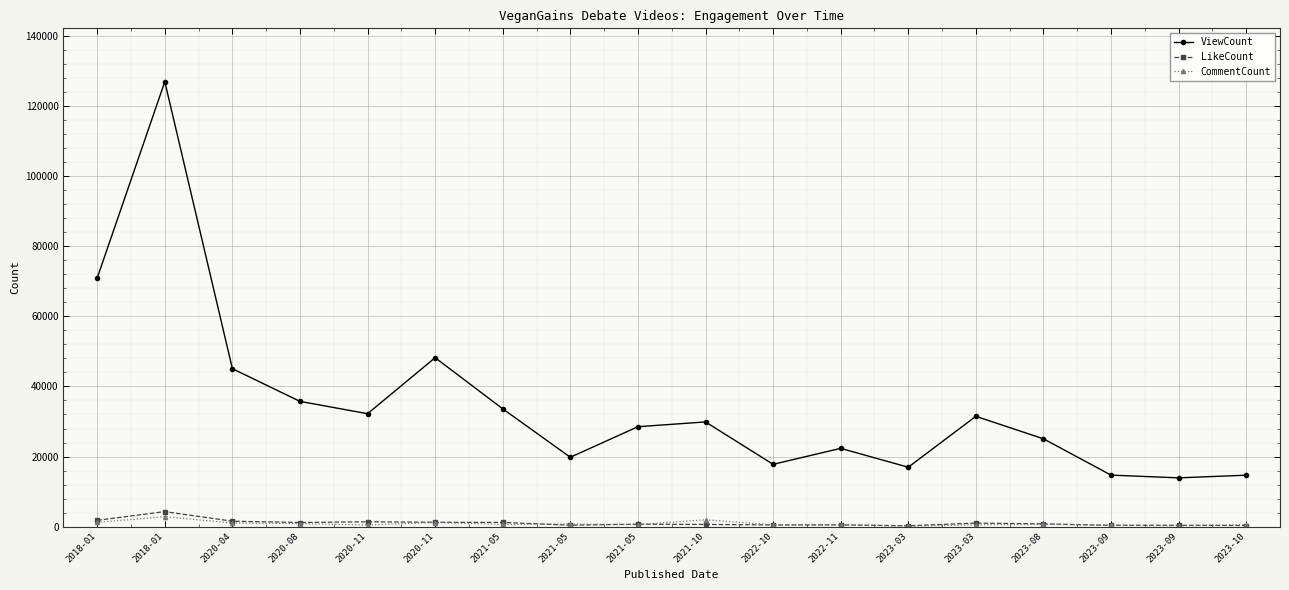

List the series in order of their peak value, highest first.

ViewCount, LikeCount, CommentCount